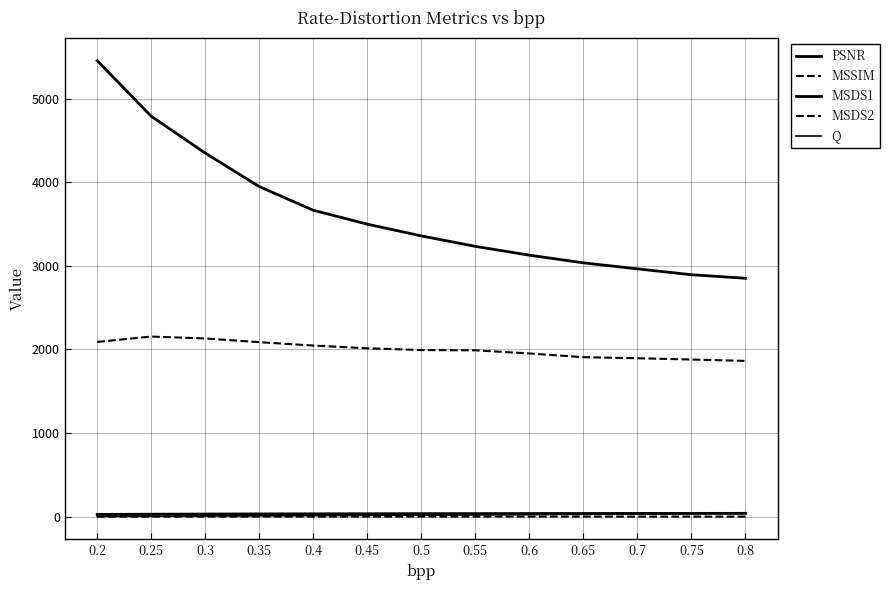

Is the value of PSNR at 0.5 greater than the value of MSDS2 at 0.8?

No